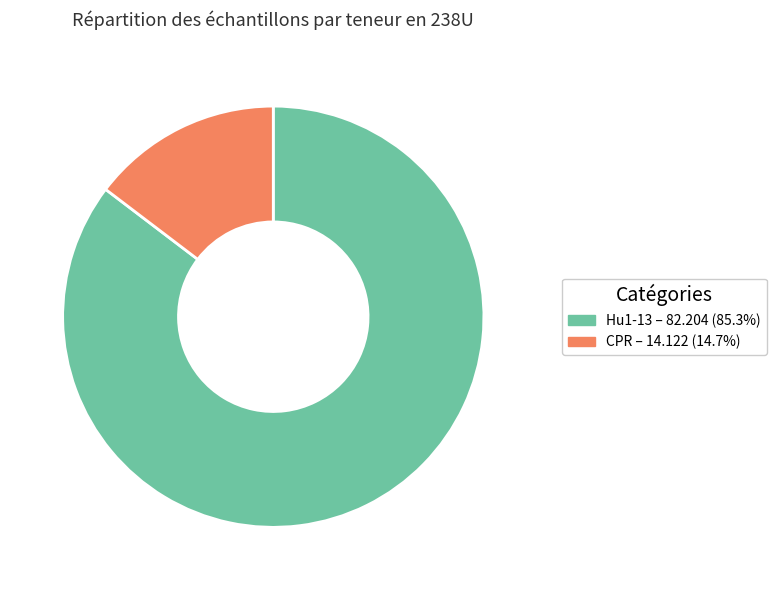

Is there a majority slice in this chart?

Yes